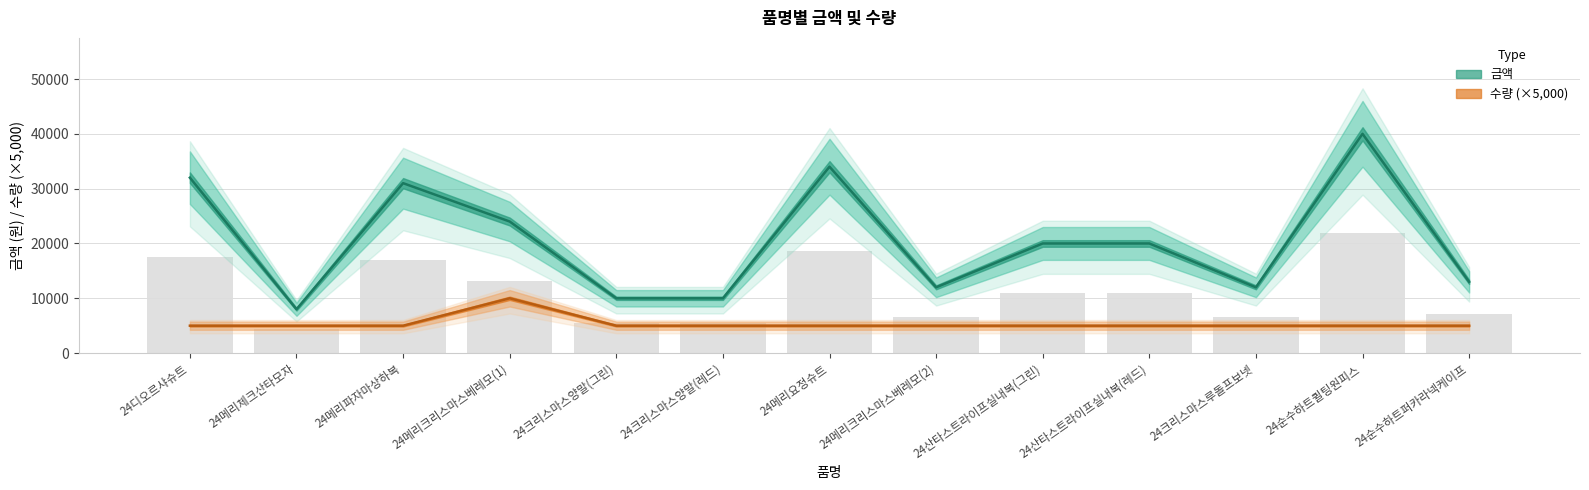

The value of 수량 at 24메리요정슈트 is 5000. True or false?

True